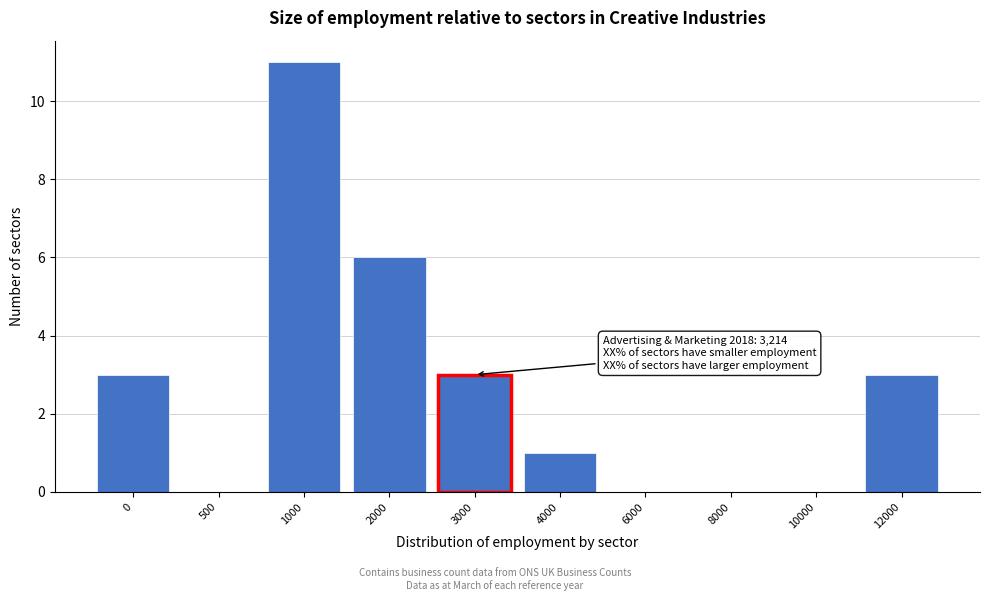

Reading left to right, list all the values displayed in this chart.

0=3	500=0	1000=11	2000=6	3000=3	4000=1	6000=0	8000=0	10000=0	12000=3